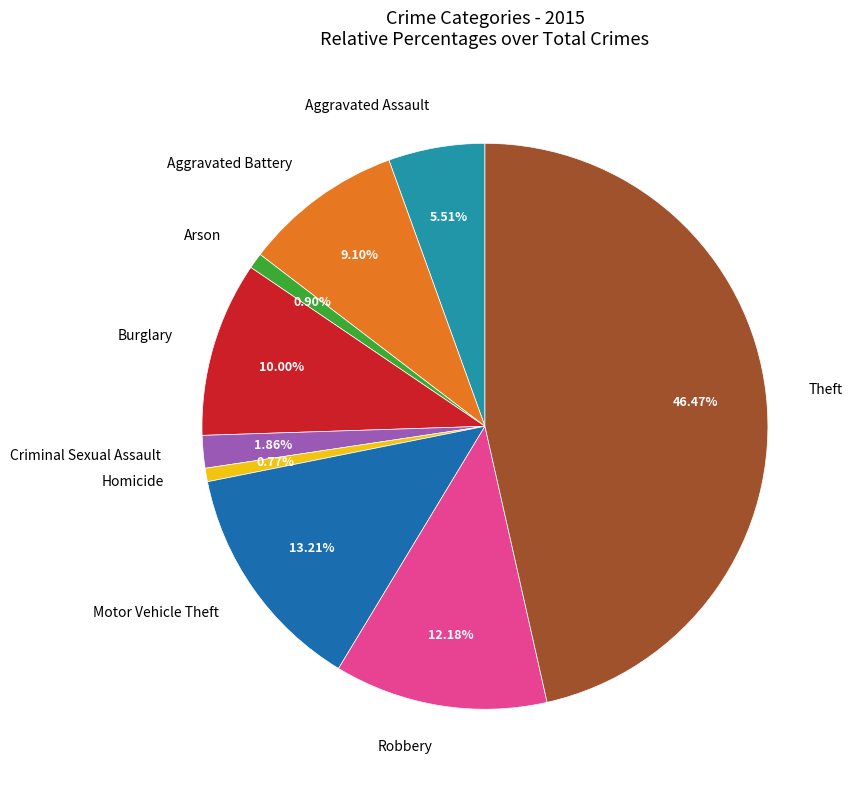

To the nearest percent, what percentage of the pie is Arson?

1%